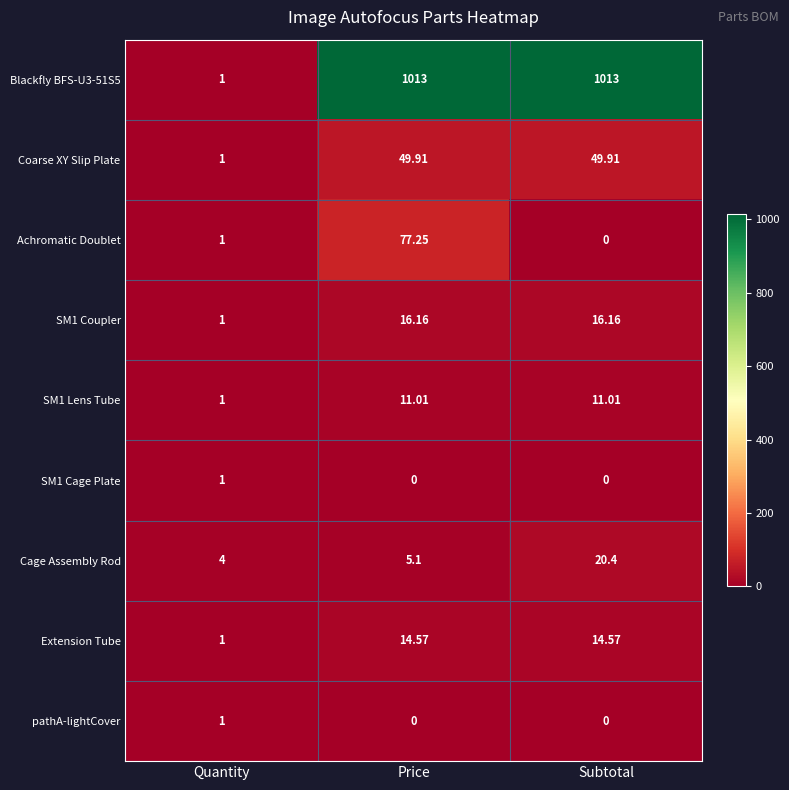

How many values in Achromatic Doublet are above zero?

2